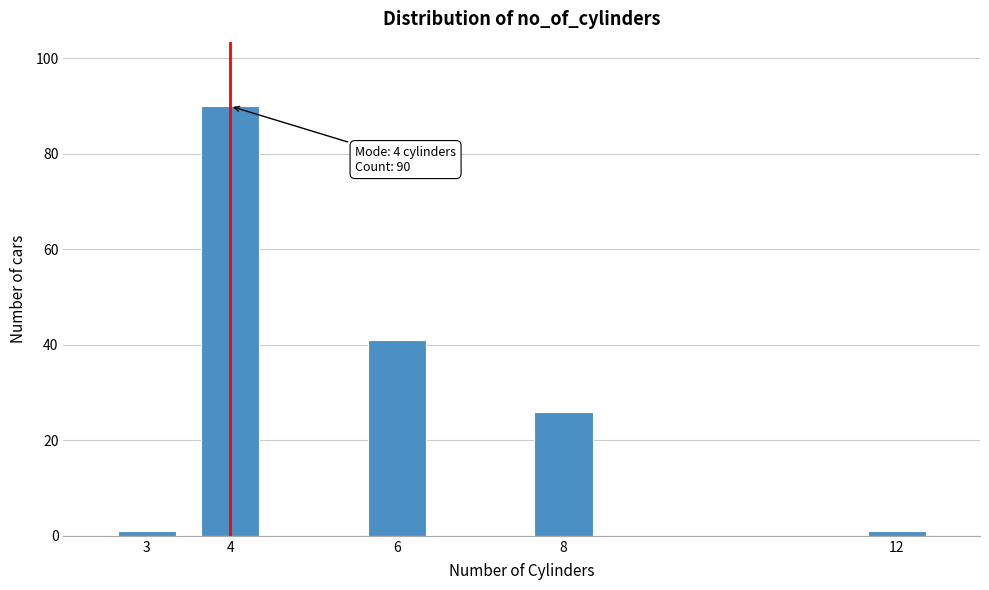

Reading left to right, transcribe all the data shown in this chart.

3=1	4=90	6=41	8=26	12=1